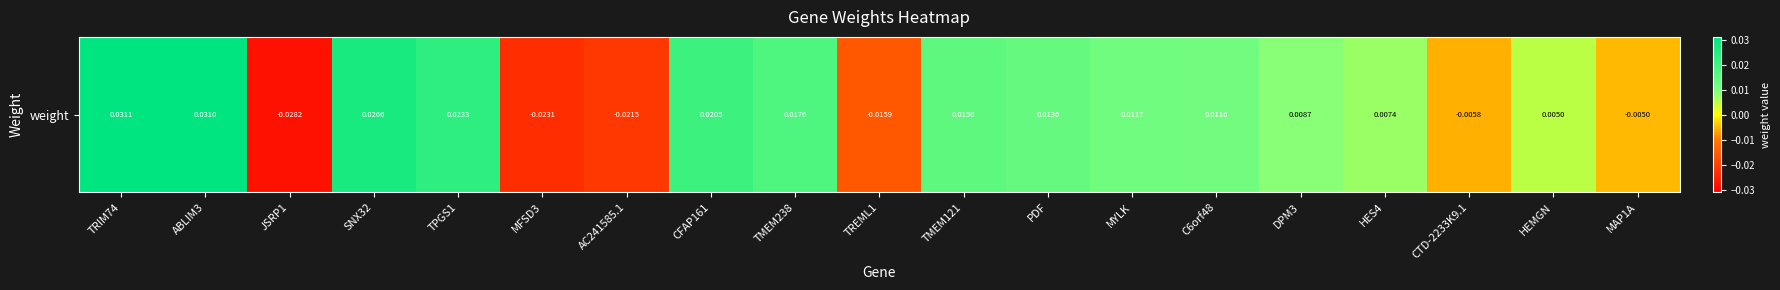

Rank the categories by value from lowest to highest.

JSRP1, MFSD3, AC241585.1, TREML1, CTD-2233K9.1, MAP1A, HEMGN, HES4, DPM3, C6orf48, MYLK, PDF, TMEM121, TMEM238, CFAP161, TPGS1, SNX32, ABLIM3, TRIM74